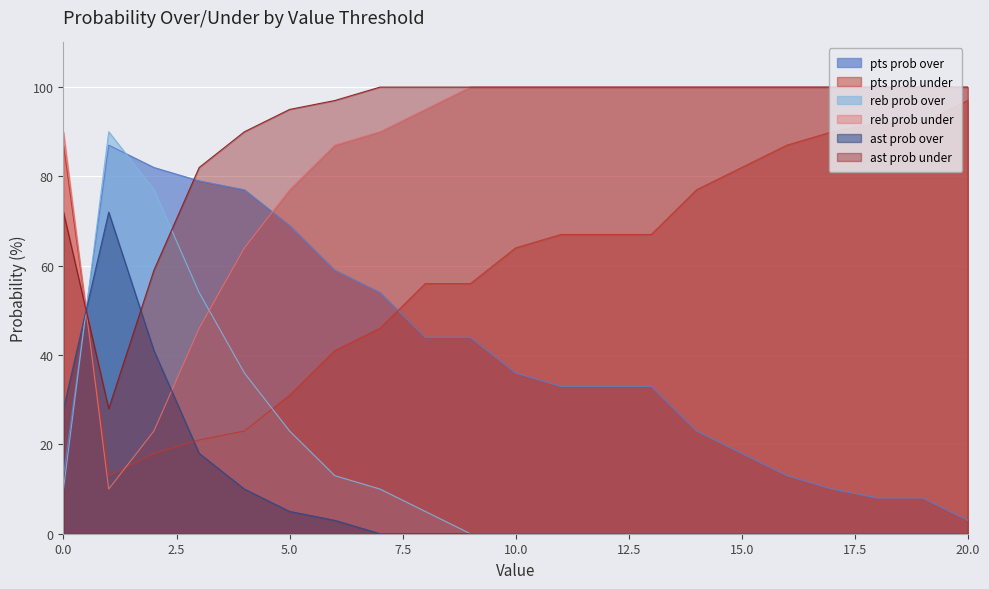

How many times do pts prob under and pts prob over cross each other?

2